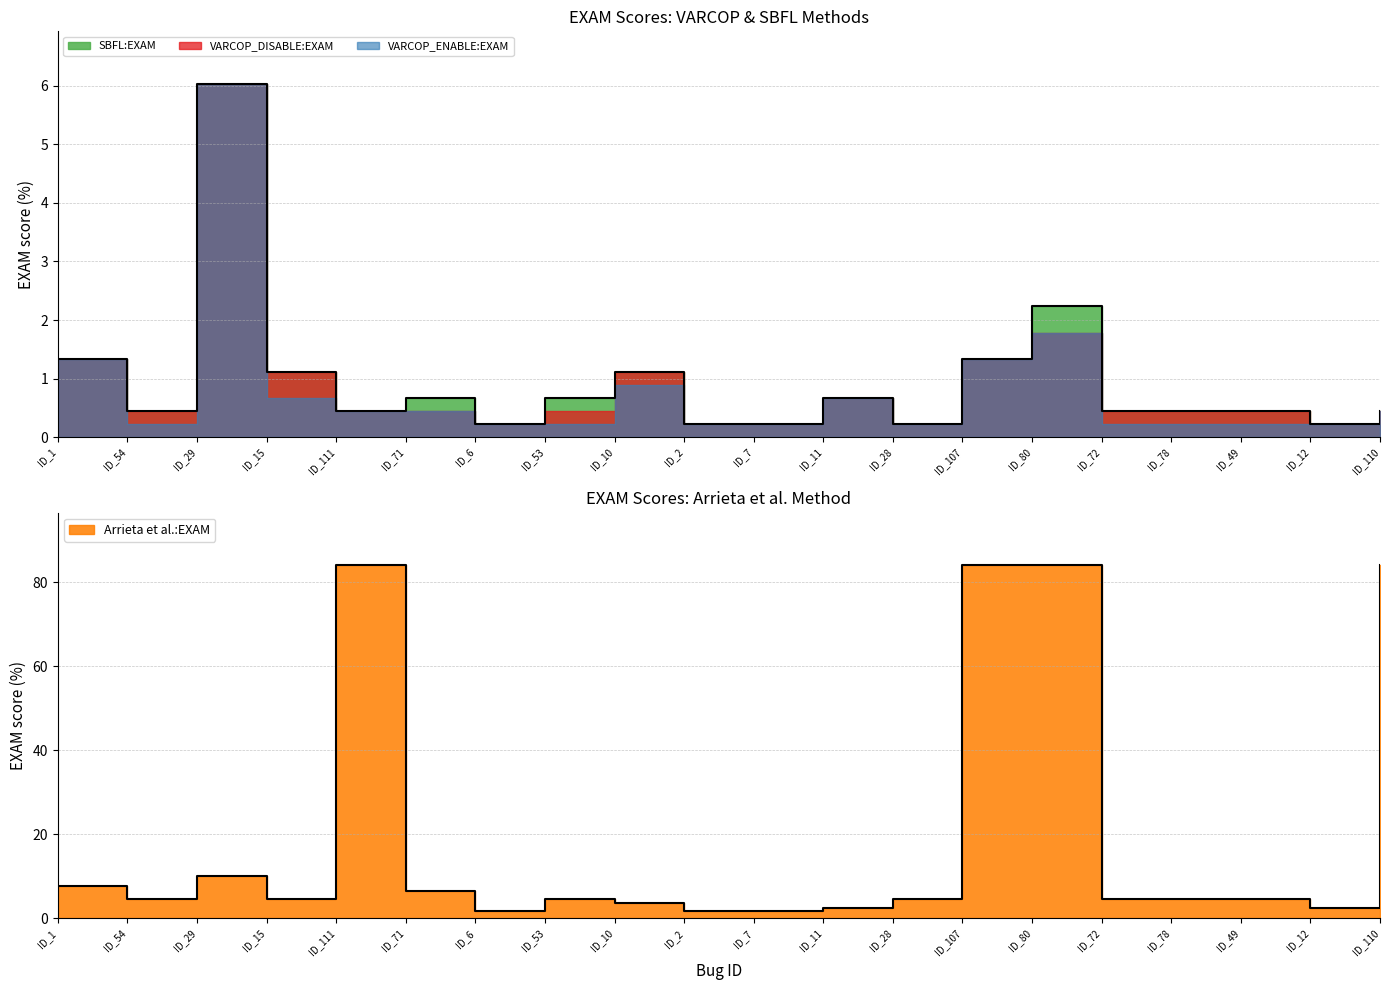

What is the label of the 11th point from the left?

ID_7